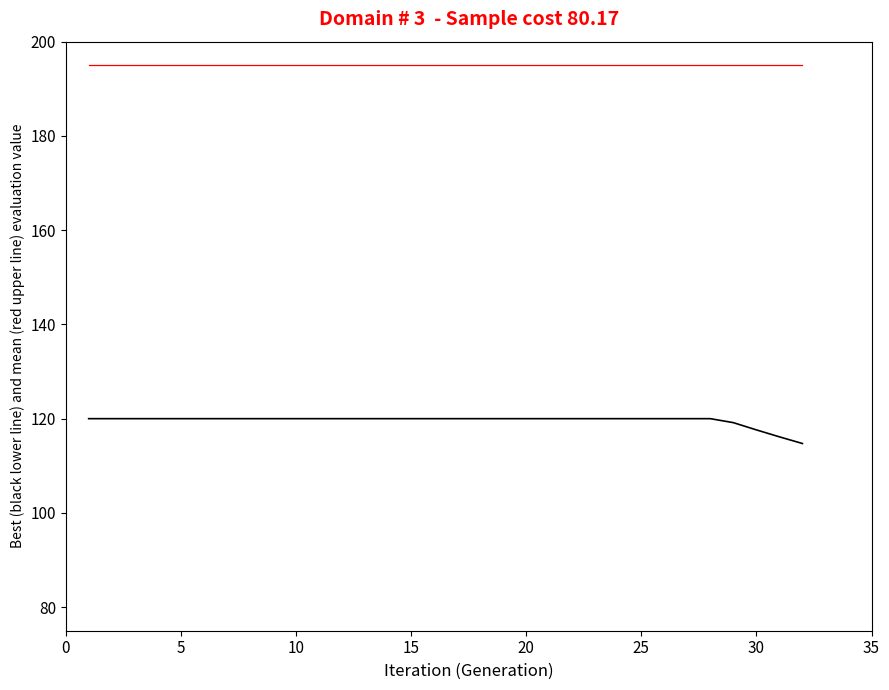

What is the maximum value shown in the chart?

195.0